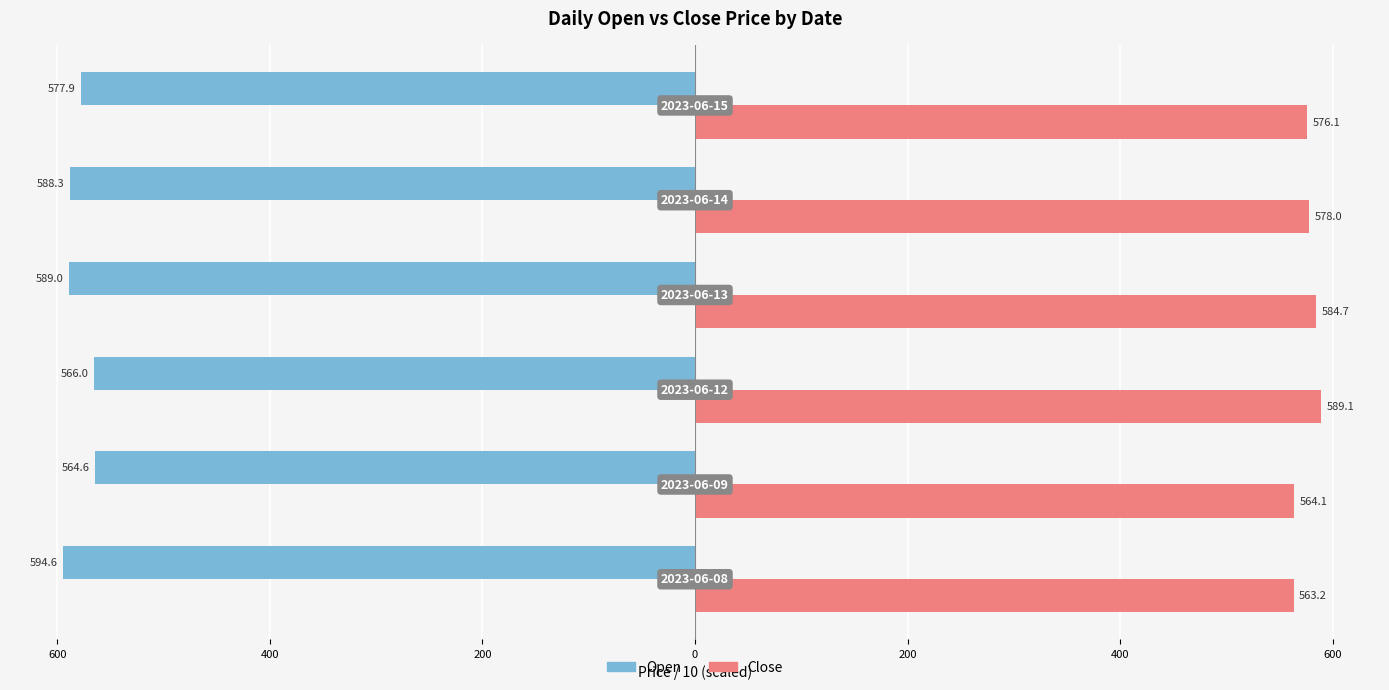

Reading right to left, what are all the values shown in this chart?

Open: -57.8	-58.8	-58.9	-56.6	-56.5	-59.5
Close: 57.6	57.8	58.5	58.9	56.4	56.3